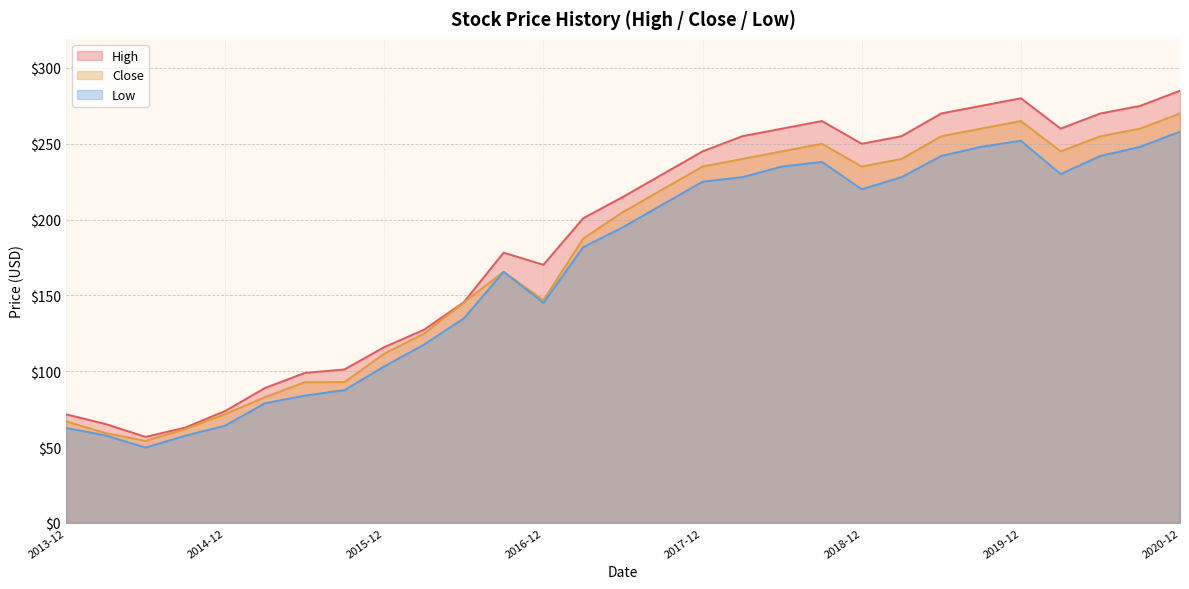

How many data points in Close are less than 205?

14